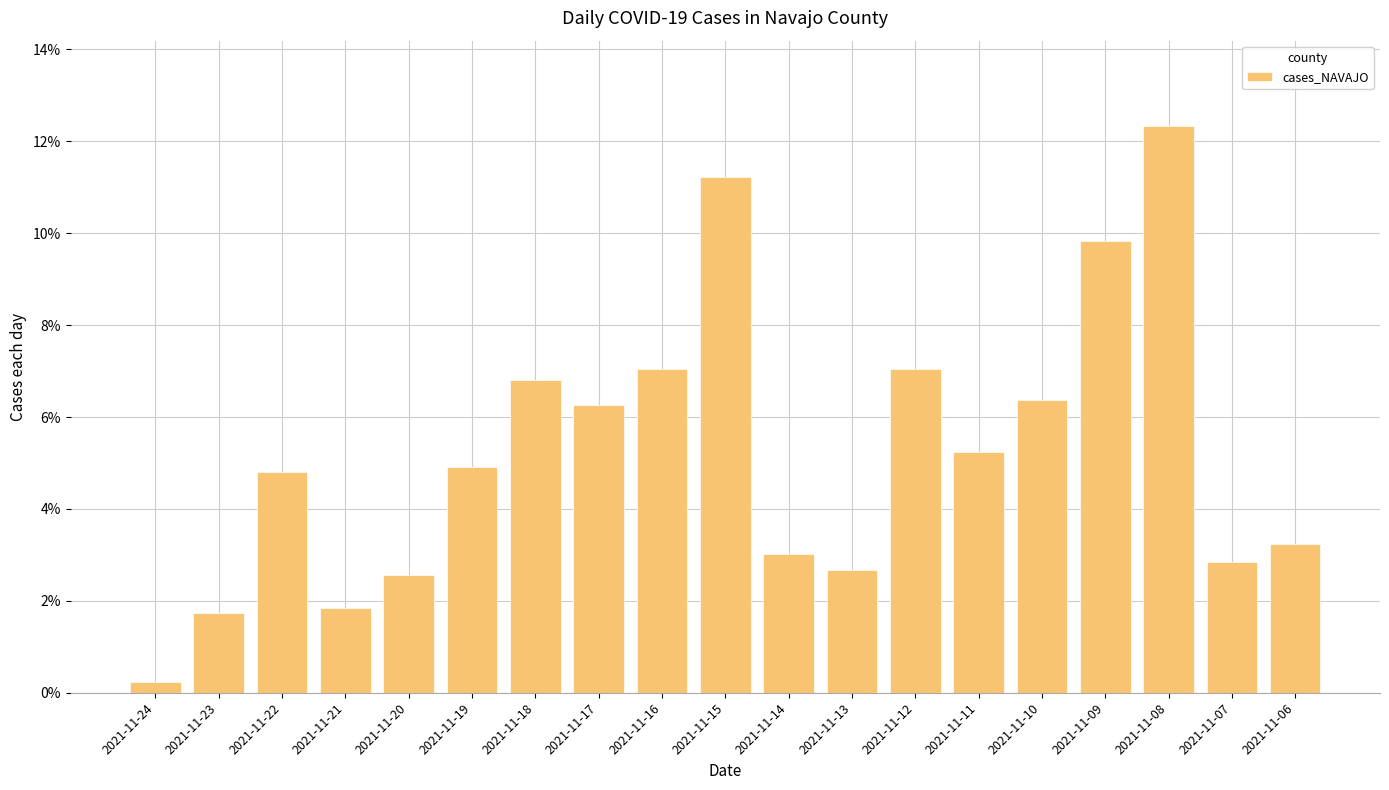

What is the ratio of the value at 2021-11-09 to the value at 2021-11-14?

3.3